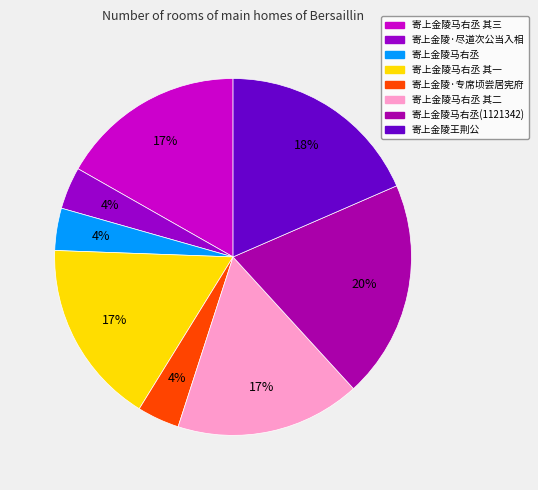

What is the smallest slice in the pie chart?

寄上金陵马右丞